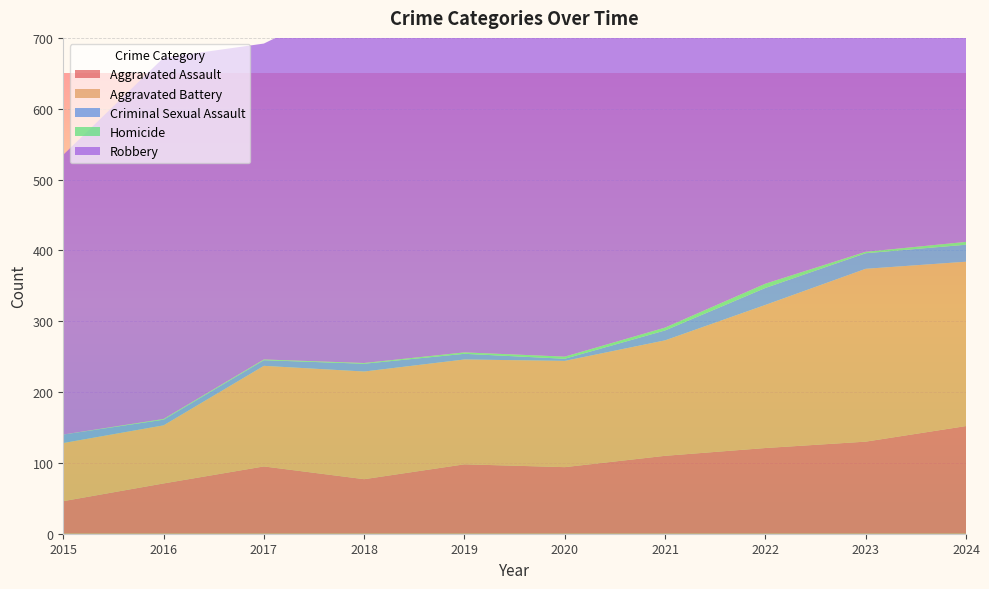

Reading left to right, transcribe all the data shown in this chart.

Aggravated Assault: 2015=46	2016=71	2017=95	2018=77	2019=98	2020=94	2021=110	2022=121	2023=130	2024=152
Aggravated Battery: 2015=82	2016=82	2017=142	2018=152	2019=148	2020=150	2021=163	2022=202	2023=244	2024=232
Criminal Sexual Assault: 2015=12	2016=8	2017=8	2018=11	2019=8	2020=3	2021=14	2022=24	2023=22	2024=24
Homicide: 2015=0	2016=1	2017=1	2018=1	2019=2	2020=3	2021=4	2022=6	2023=2	2024=4
Robbery: 2015=395	2016=510	2017=446	2018=520	2019=591	2020=450	2021=484	2022=521	2023=440	2024=543